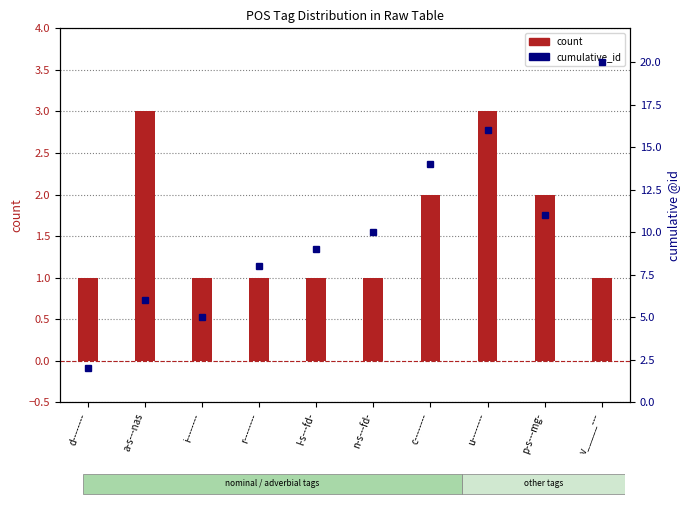

What is the label of the 2nd bar from the left?

a-s---nas